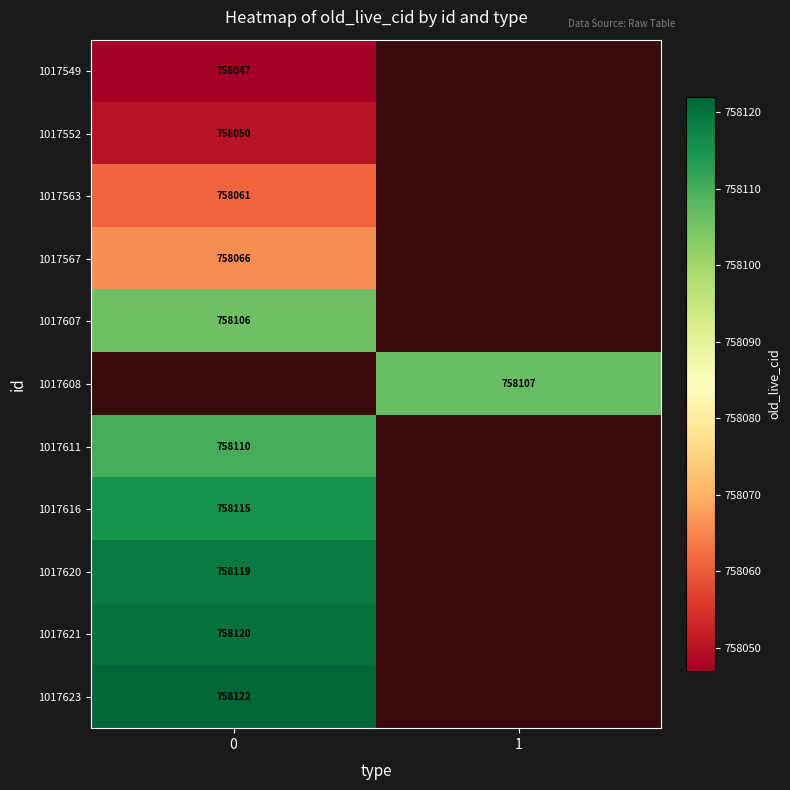

True or false: 1017620 has a value of 758119 at 0.

True